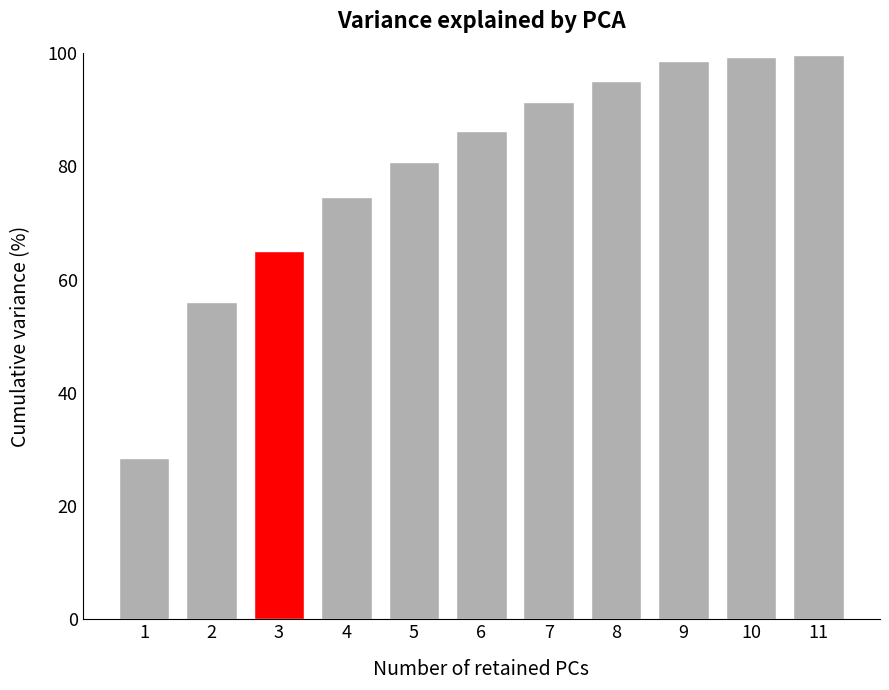

What is the value of the 9th bar from the left?

98.5